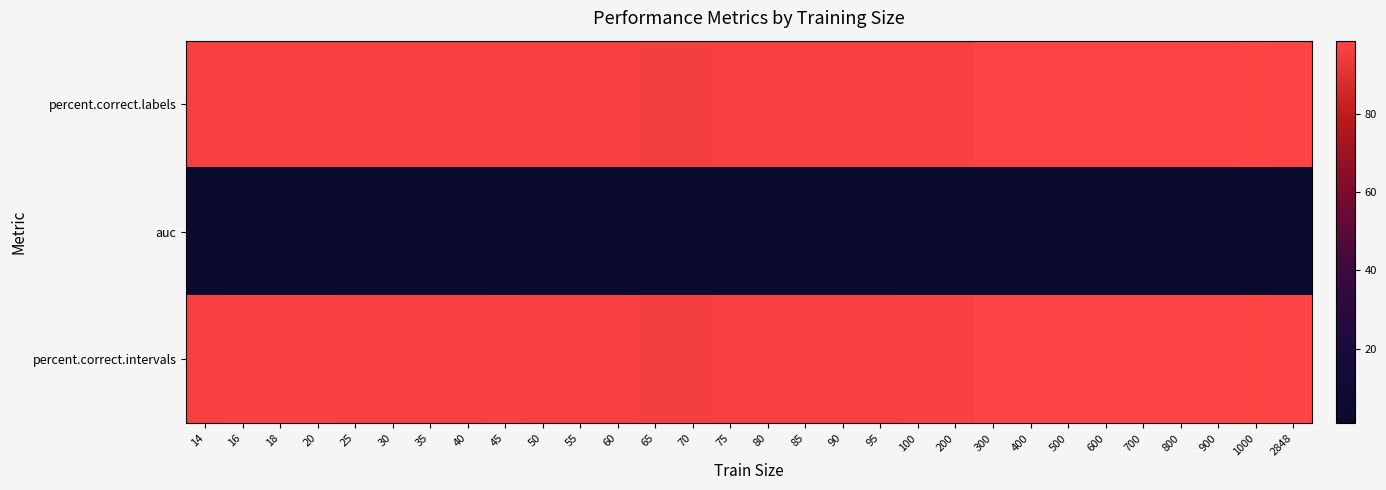

What is the difference between the highest and lowest values at 18?

96.0